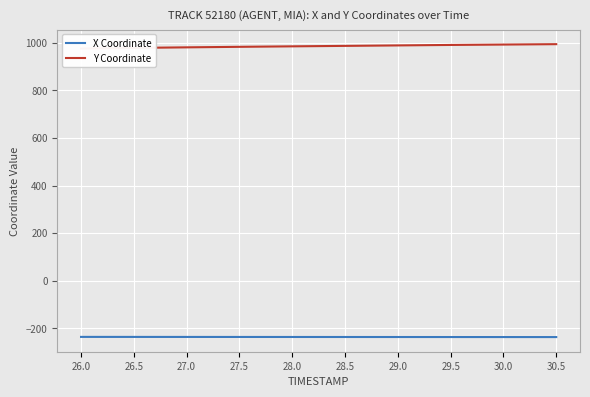

What is the spread (max minus min) of values at 26.0?

1213.0